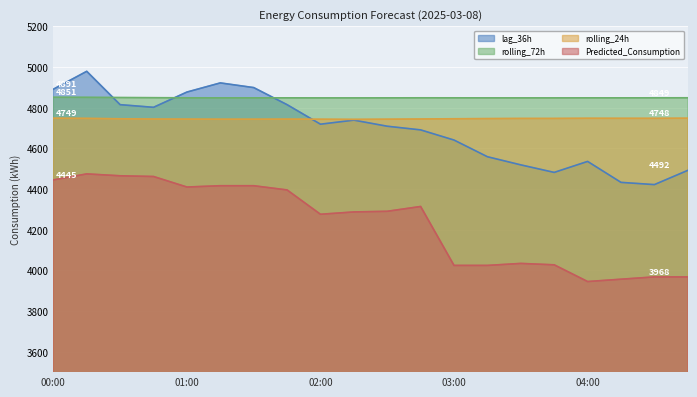

True or false: Predicted_Consumption and rolling_24h cross at least once.

False